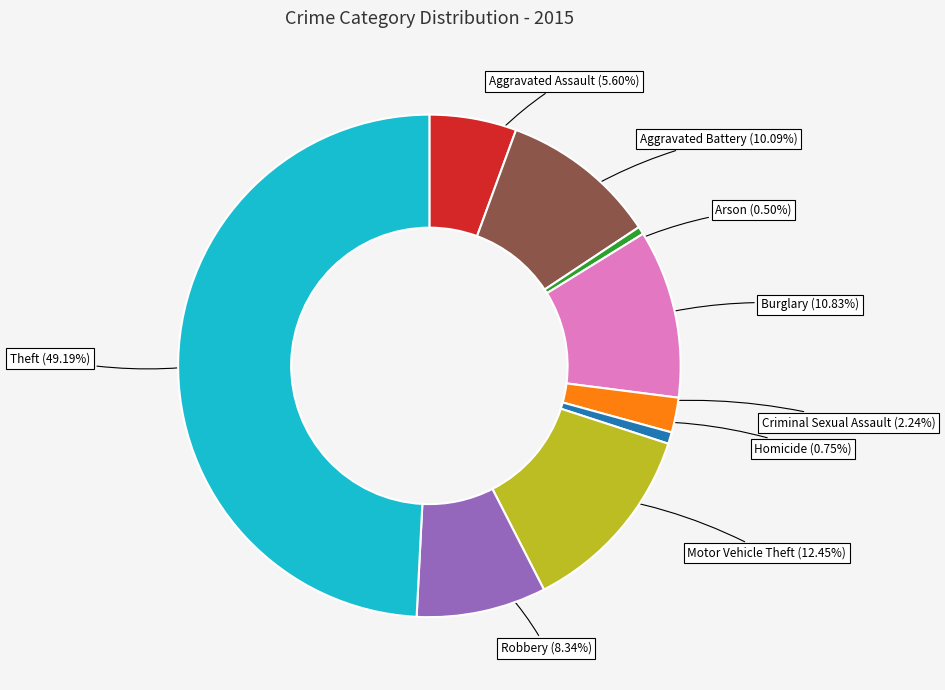

Does Robbery account for over 50% of the chart?

No